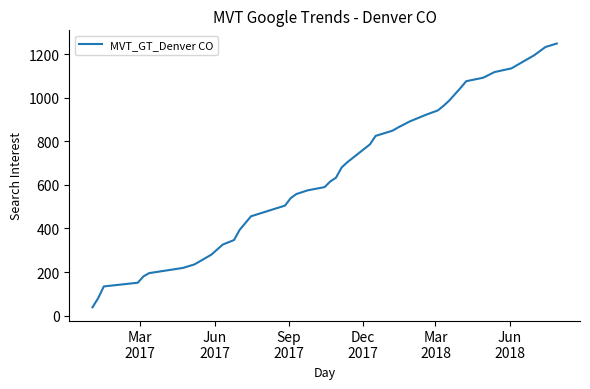

What is the greatest value displayed?

1249